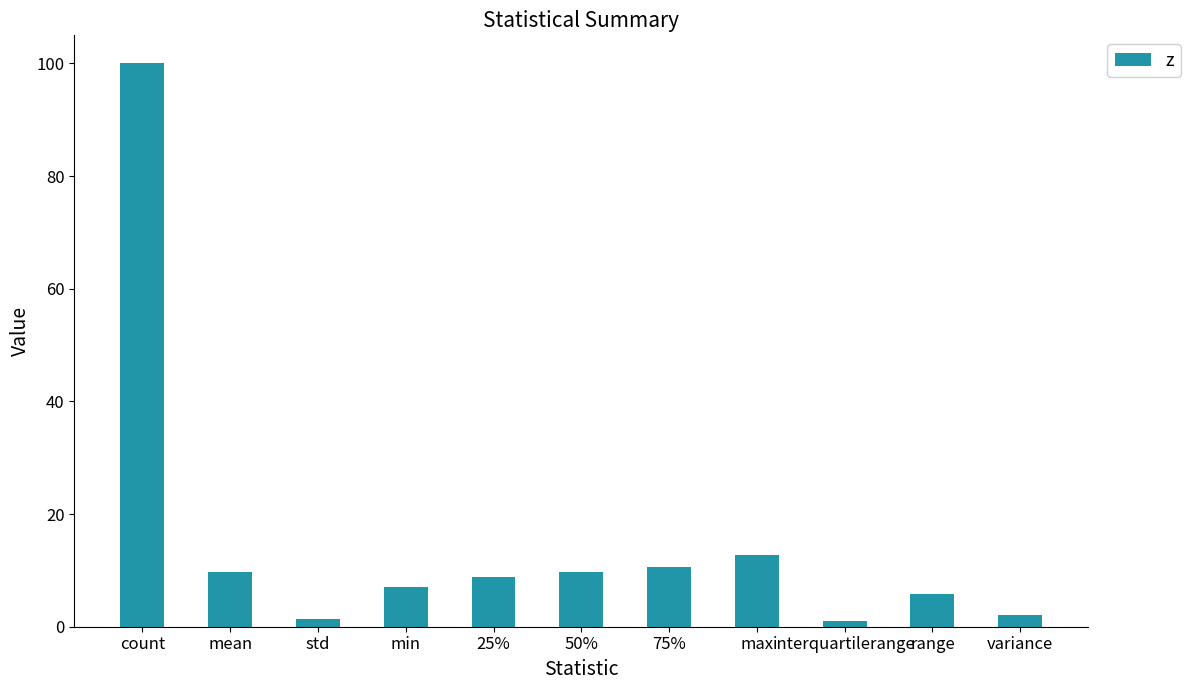

True or false: the data shows 8.8 at 25%.

True